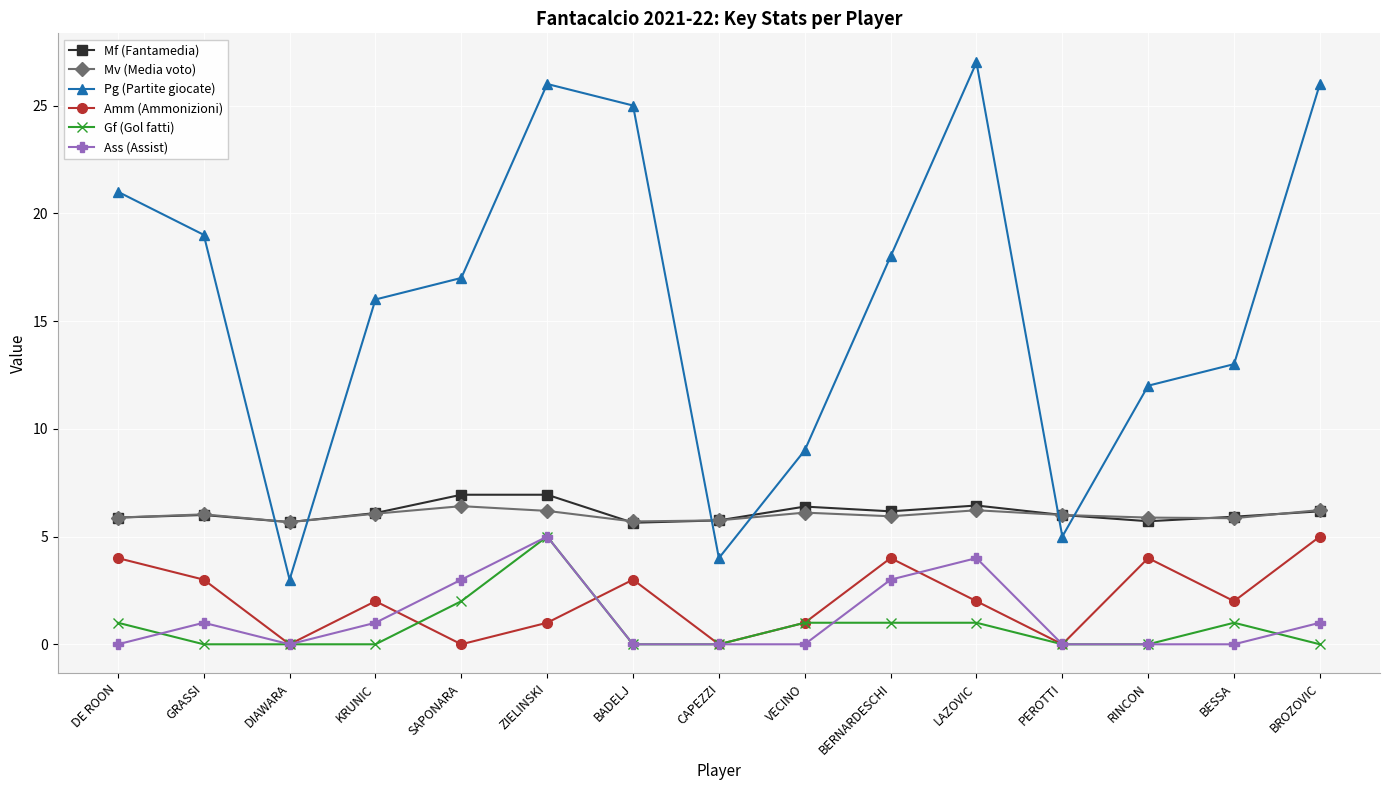

True or false: Amm (Ammonizioni) and Mf (Fantamedia) intersect in this chart.

False